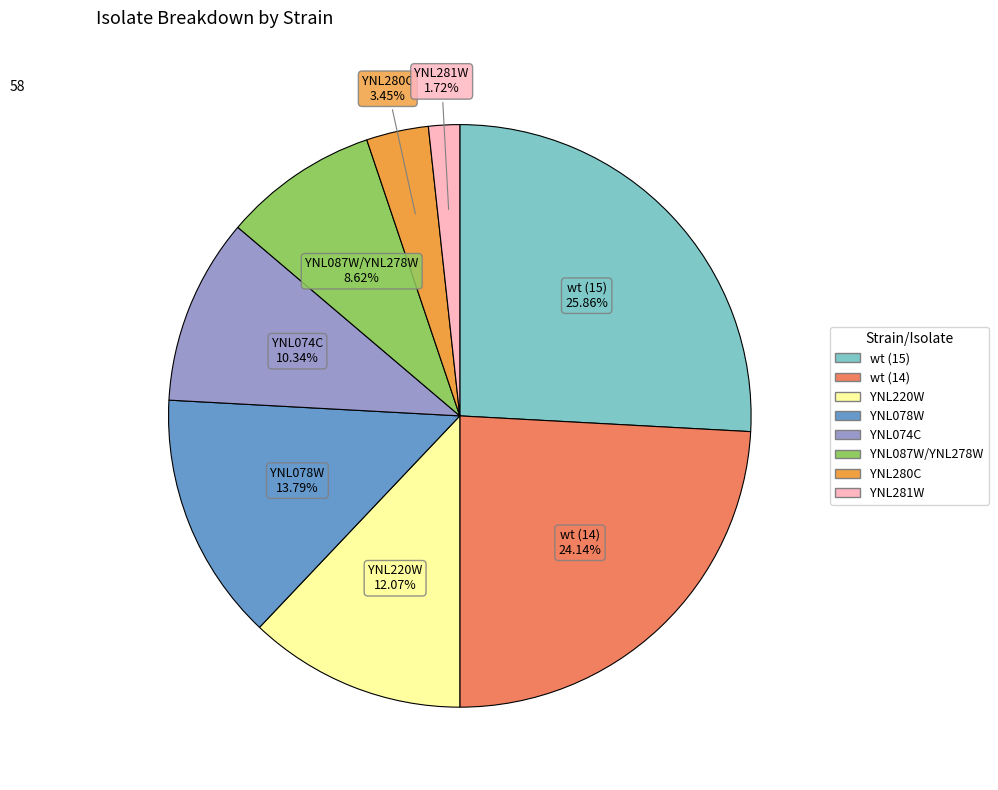

Which category has the smallest portion of the pie?

YNL281W